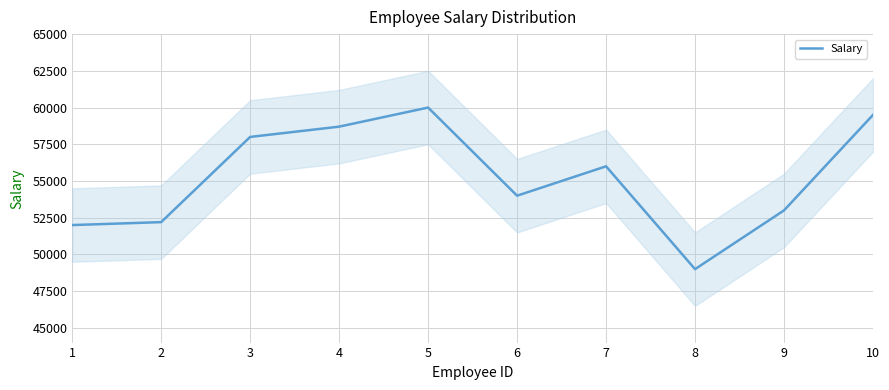

Does the chart display data point markers on the line(s)?

No